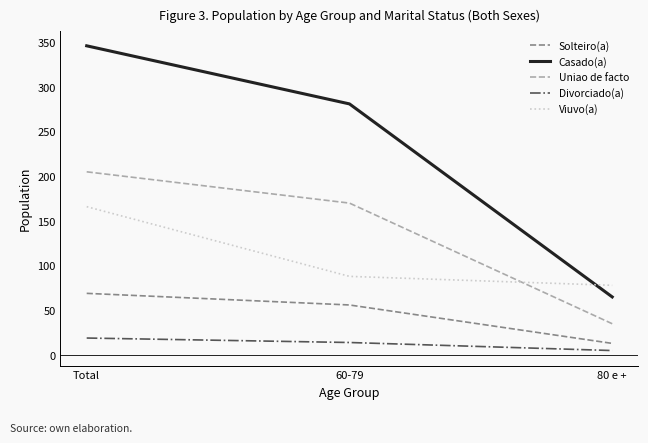

Reading left to right, what are all the values shown in this chart?

Solteiro(a): Total=69	60-79=56	80 e +=13
Casado(a): Total=346	60-79=281	80 e +=65
Uniao de facto: Total=205	60-79=170	80 e +=35
Divorciado(a): Total=19	60-79=14	80 e +=5
Viuvo(a): Total=166	60-79=88	80 e +=78